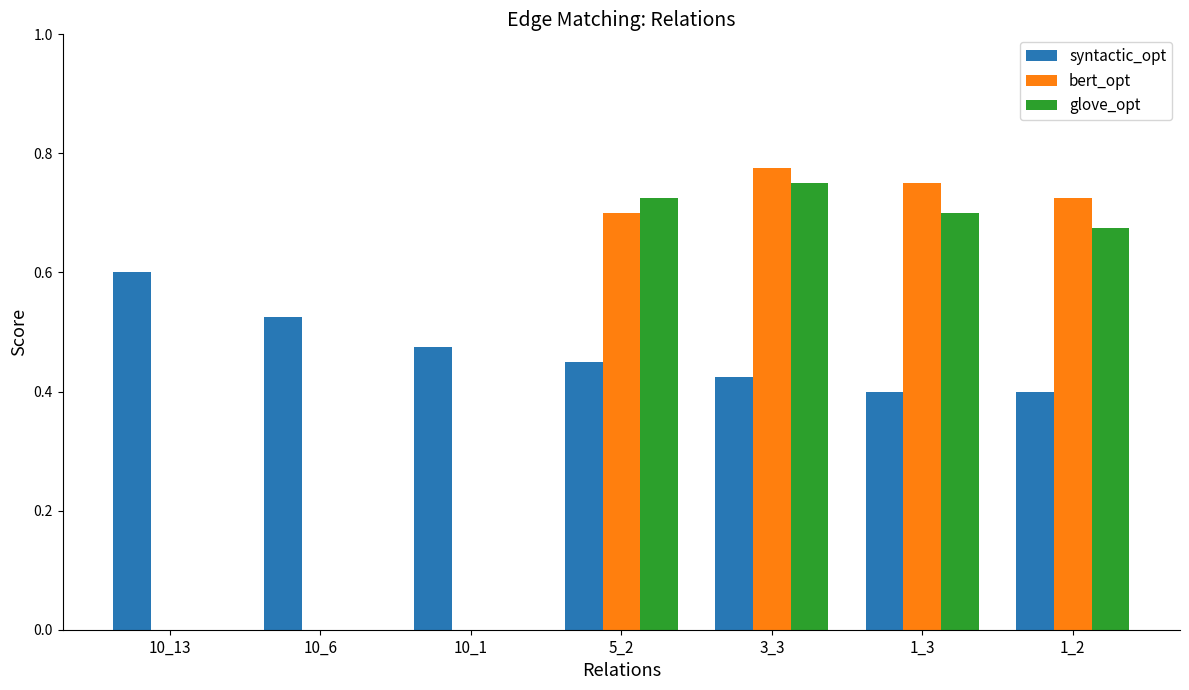

How many bert_opt values are between 0 and 1?

7